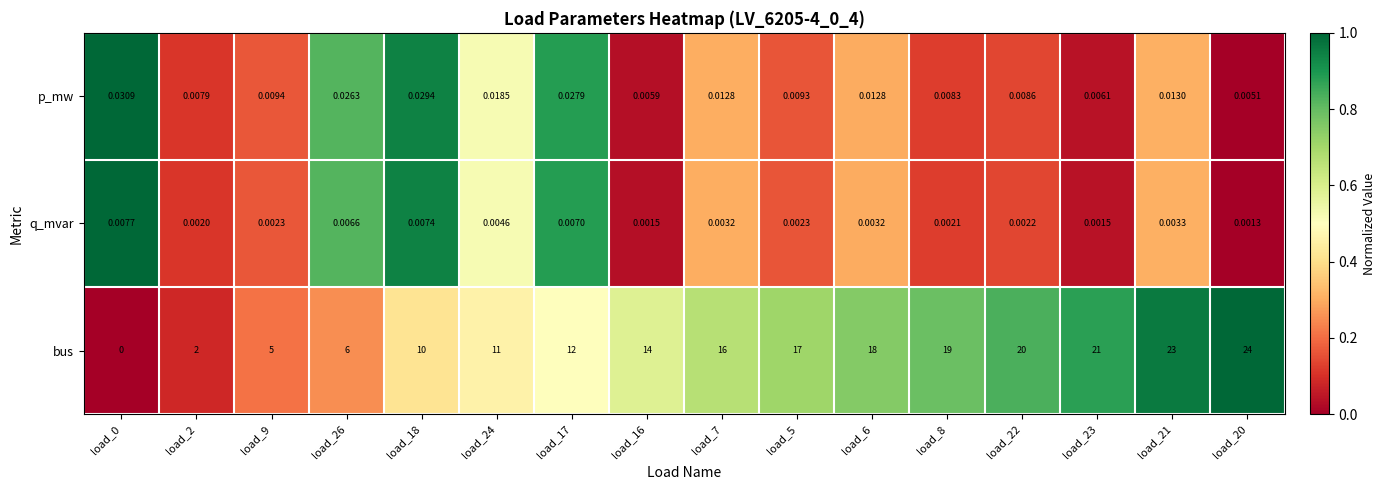

Rank the series by their maximum value, from lowest to highest.

q_mvar, p_mw, bus